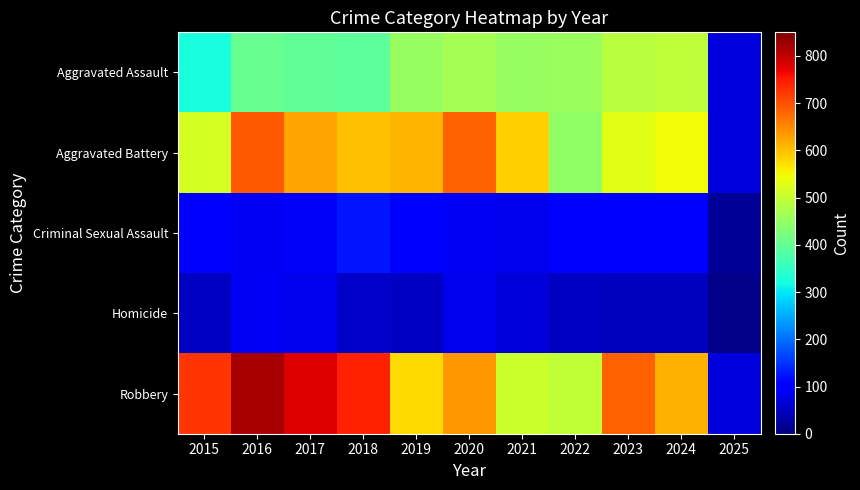

Reading left to right, transcribe all the data shown in this chart.

Aggravated Assault: 2015=323	2016=402	2017=396	2018=392	2019=452	2020=466	2021=452	2022=458	2023=486	2024=494	2025=70
Aggravated Battery: 2015=515	2016=691	2017=623	2018=600	2019=608	2020=686	2021=587	2022=446	2023=529	2024=546	2025=71
Criminal Sexual Assault: 2015=105	2016=87	2017=91	2018=123	2019=102	2020=89	2021=81	2022=93	2023=98	2024=104	2025=18
Homicide: 2015=50	2016=87	2017=82	2018=56	2019=53	2020=81	2021=69	2022=50	2023=48	2024=48	2025=9
Robbery: 2015=726	2016=819	2017=780	2018=741	2019=577	2020=637	2021=506	2022=495	2023=687	2024=611	2025=73